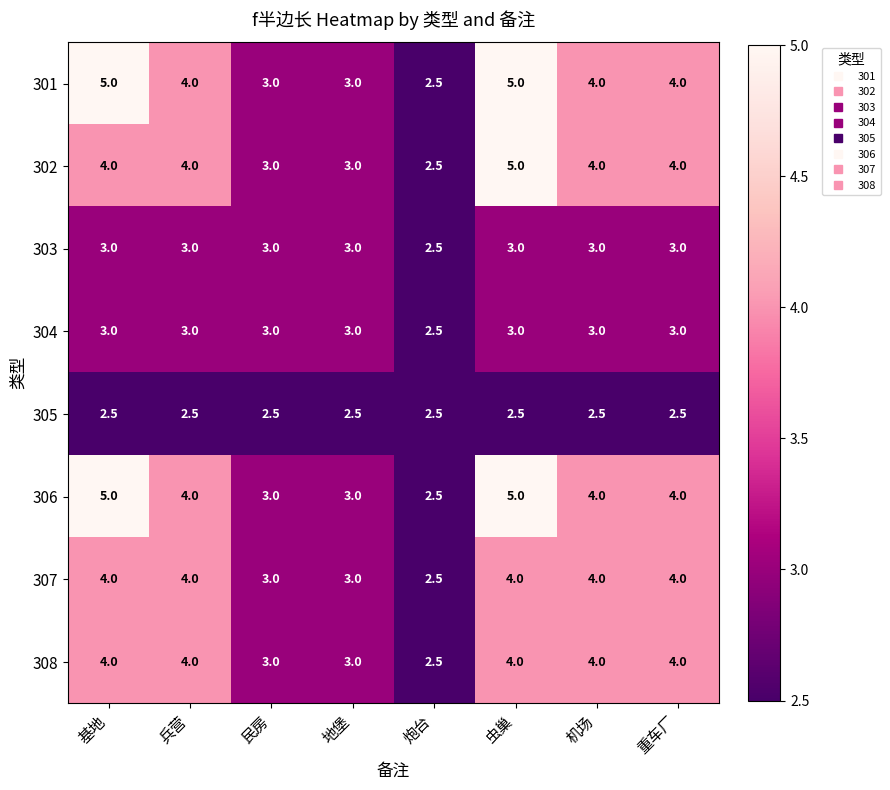

Is the value of 304 at 兵营 greater than the value of 307 at 基地?

No